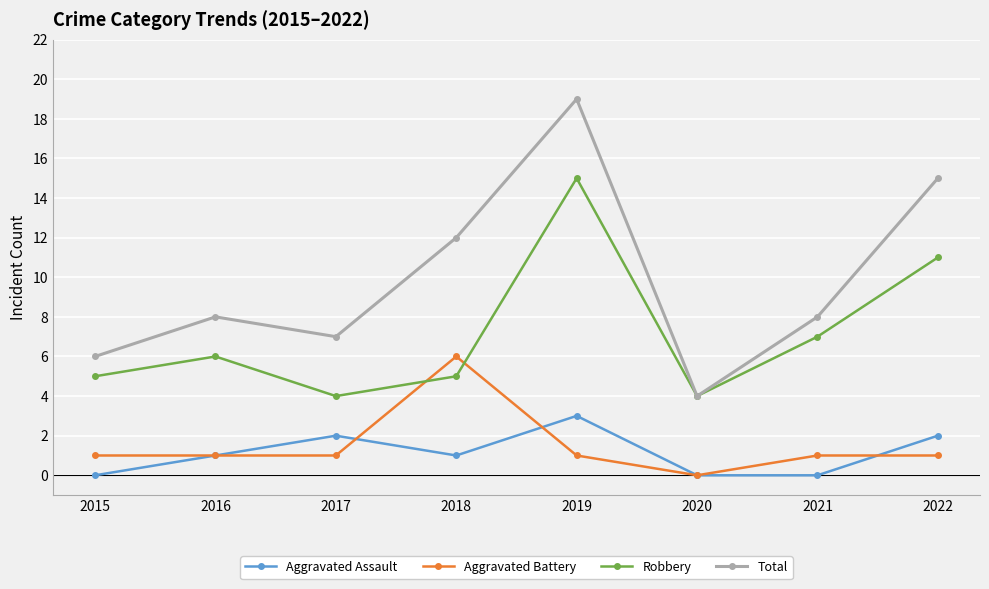

Reading left to right, transcribe all the data shown in this chart.

Aggravated Assault: 0	1	2	1	3	0	0	2
Aggravated Battery: 1	1	1	6	1	0	1	1
Robbery: 5	6	4	5	15	4	7	11
Total: 6	8	7	12	19	4	8	15